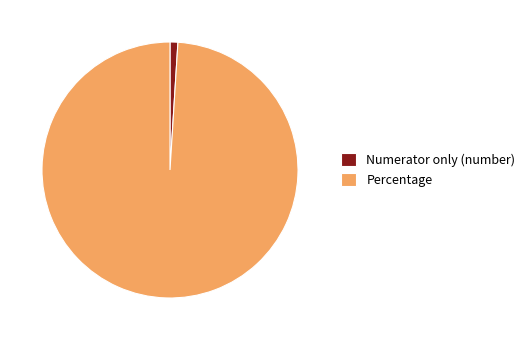

Which slice represents more than half of the pie?

Percentage